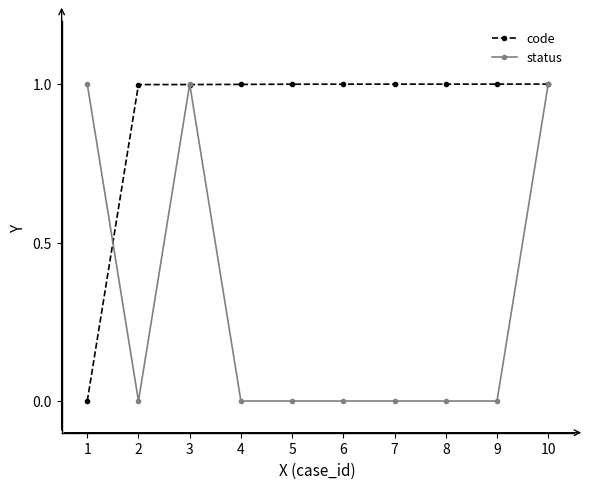

How many lines are shown in the chart?

2